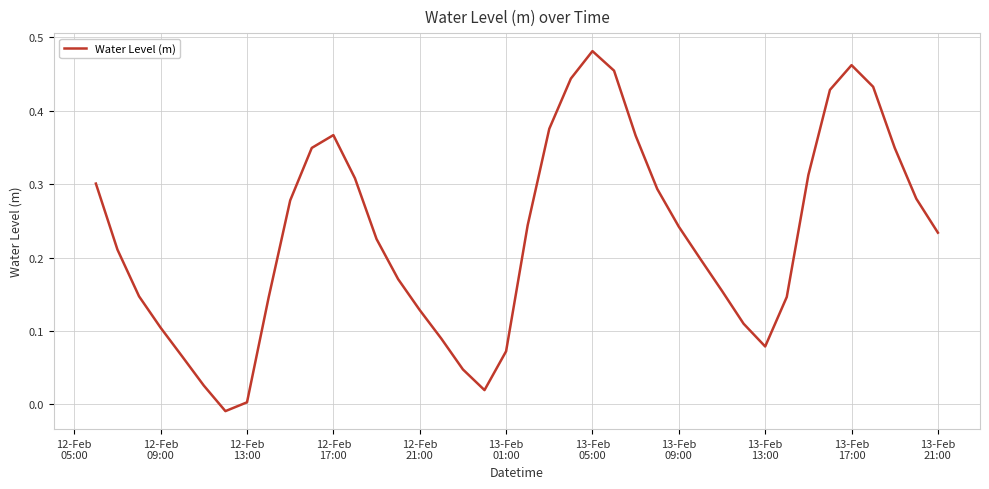

Does the chart have visible grid lines?

Yes